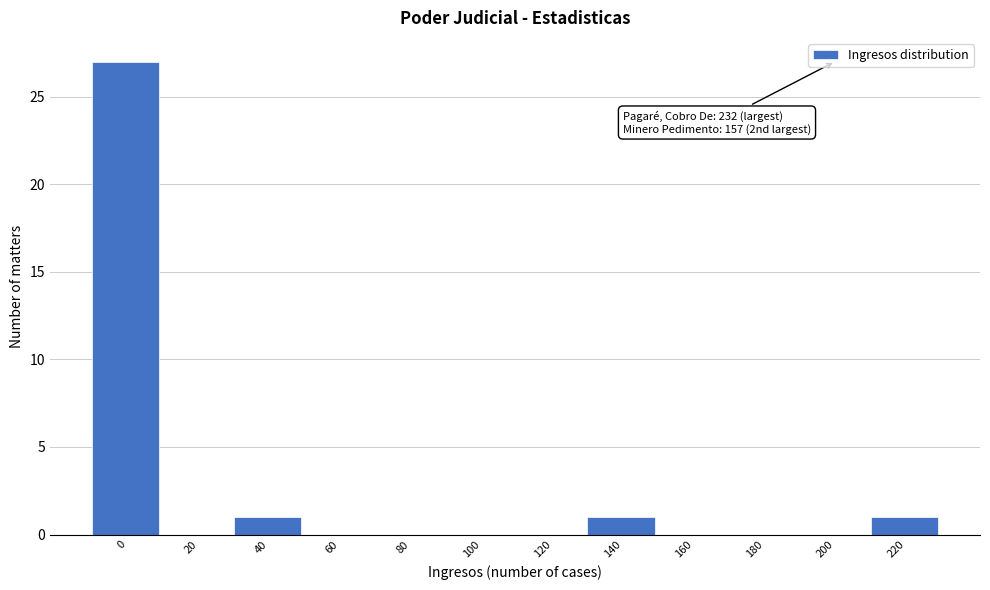

Reading left to right, extract all data points from this chart.

0=27	20=0	40=1	60=0	80=0	100=0	120=0	140=1	160=0	180=0	200=0	220=1